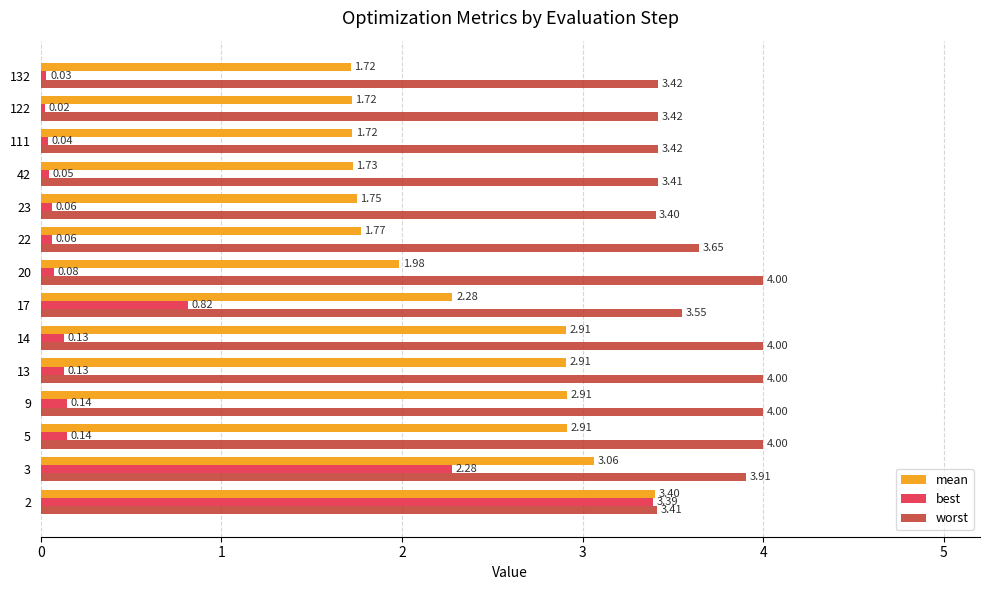

What is the highest value of the mean series?

3.4